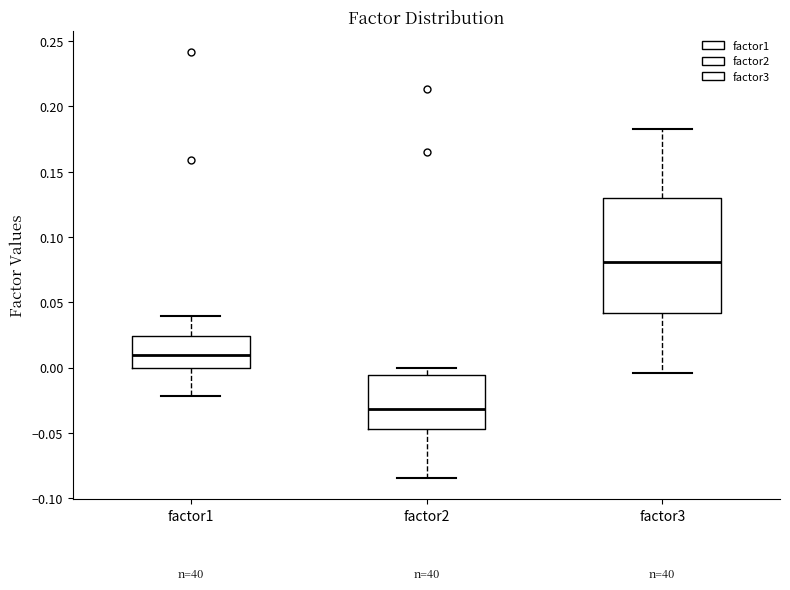

Where does the upper whisker of the box for factor3 end on the y-axis? The values are not printed on the chart, so give them approximately, as read against the axis.

0.185